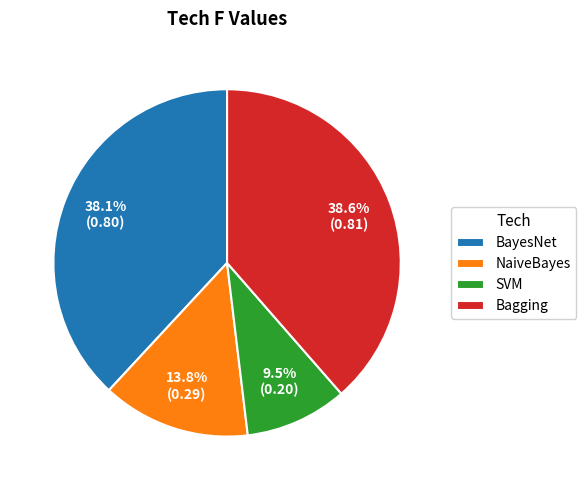

Count the number of slices in the pie.

4